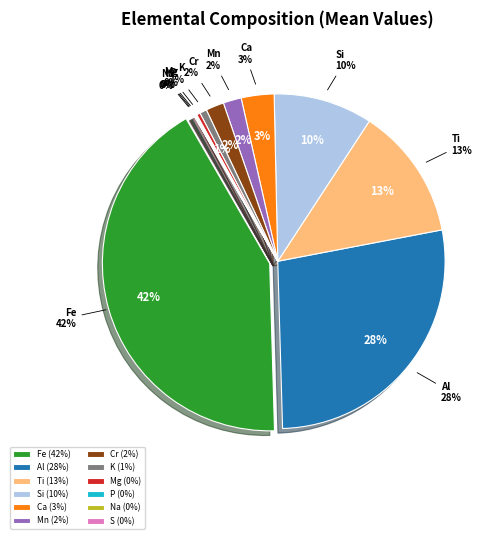

Count the number of slices in the pie.

12